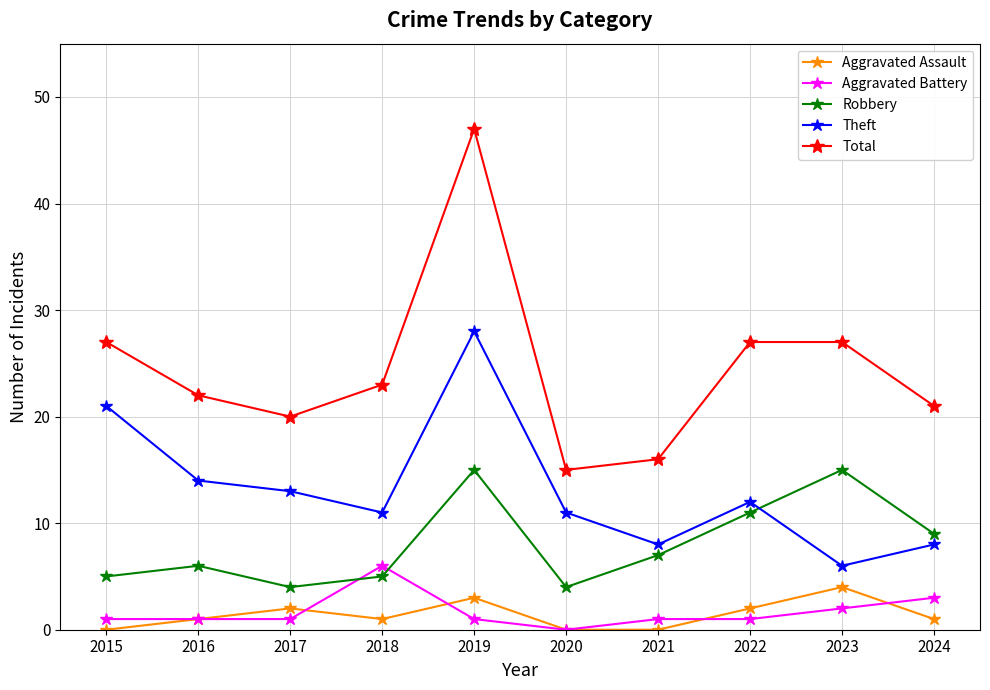

What is the difference between the Total values at 2021 and 2023?

11